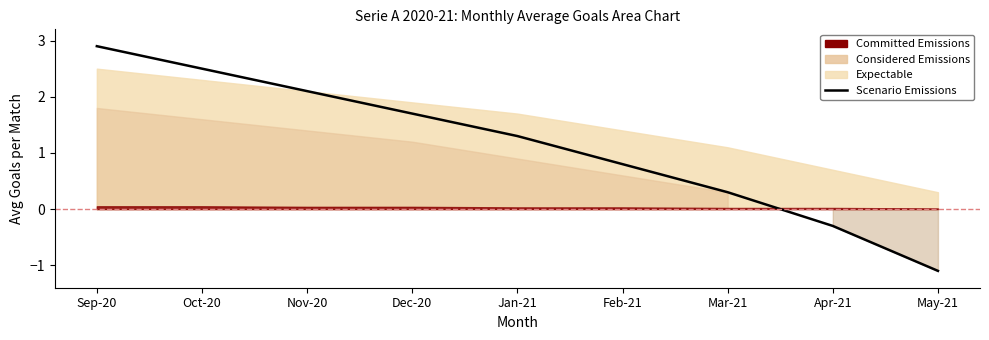

What is the label of the 4th point from the left?

Dec-20